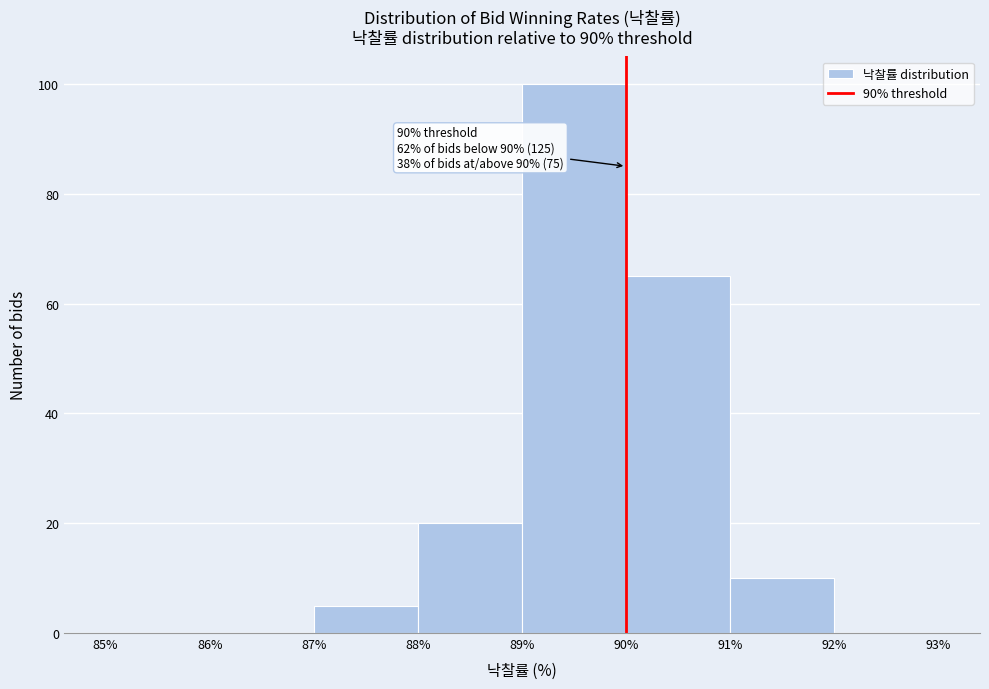

Over which range of the x-axis is the bar tallest?

89% to 90%